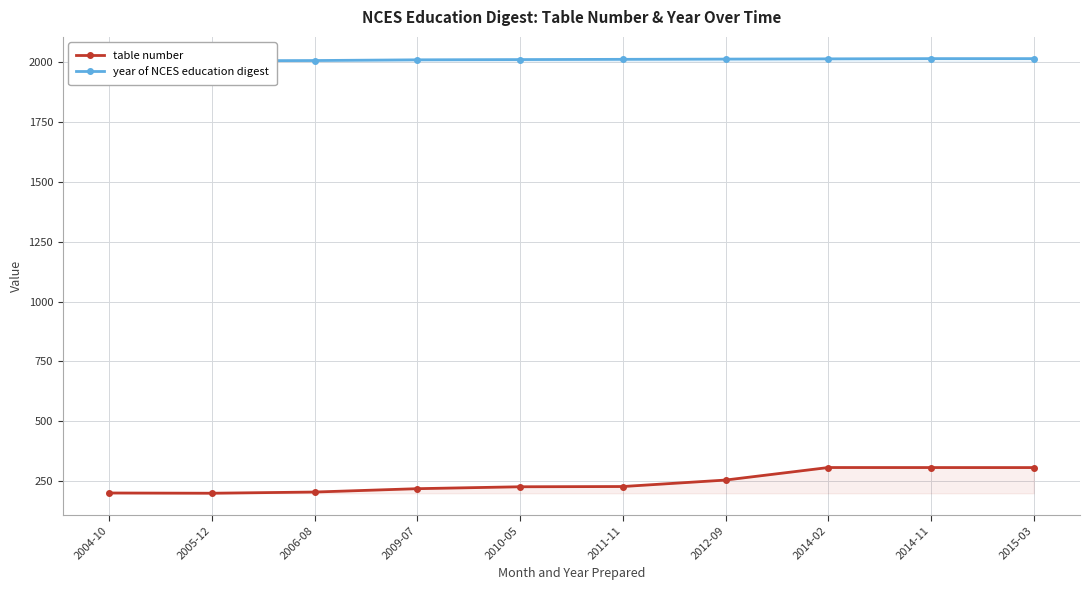

Rank the categories by year of NCES education digest value from highest to lowest.

2014-11, 2015-03, 2014-02, 2012-09, 2011-11, 2010-05, 2009-07, 2006-08, 2005-12, 2004-10